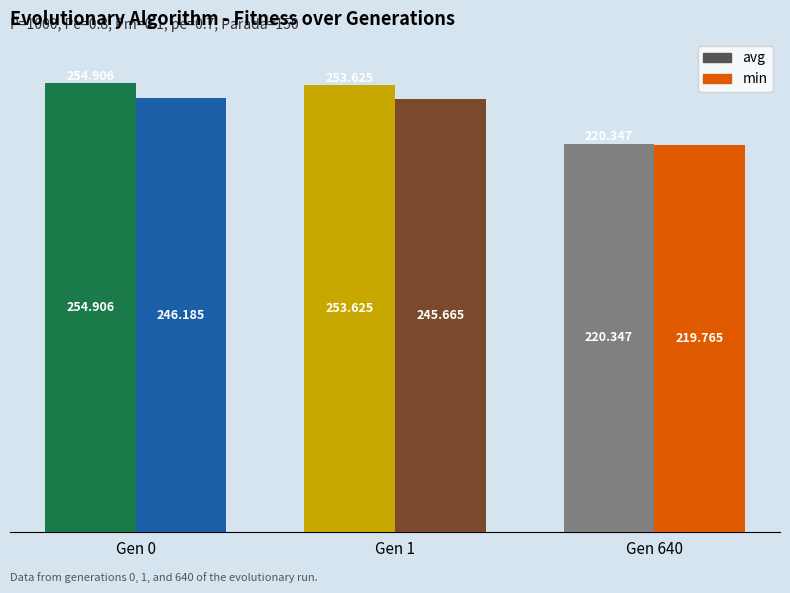

Which series has the widest spread of values?

avg